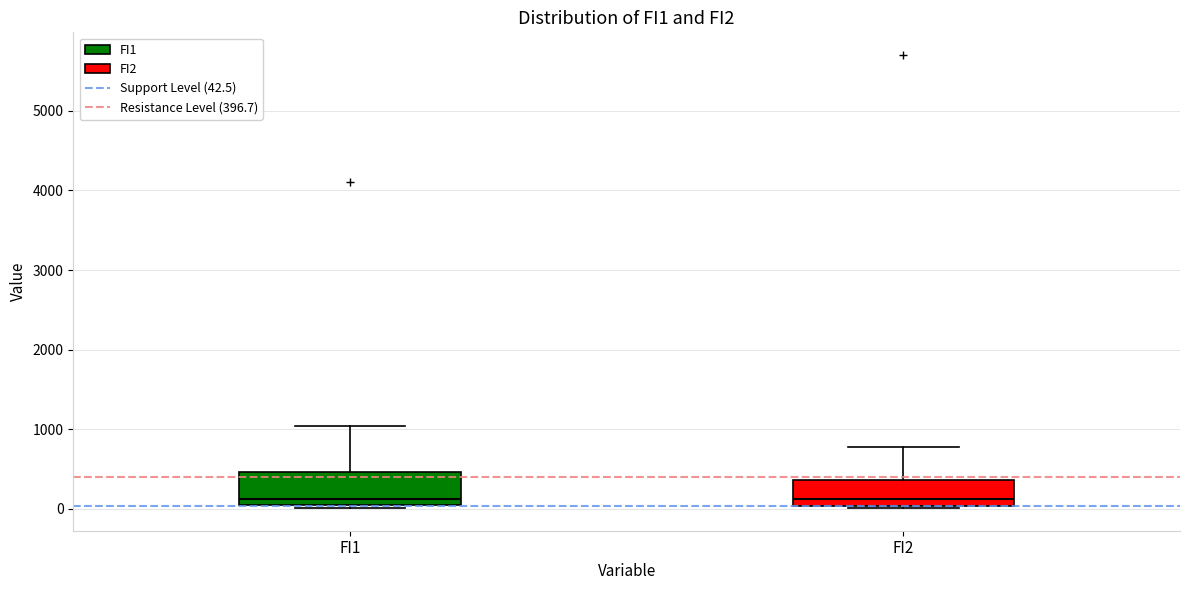

Reading left to right, transcribe this box plot: for each box, give where its median line is, the range the box spans, and where its two whiskers end, as read against the y-axis. The values are not printed on the chart, so give them approximately, as read against the axis.

FI1: median 100 (just above the box's lower edge), box 100 to 500, whiskers 0 to 1000
FI2: median 100, box 0 to 400, whiskers 0 to 800